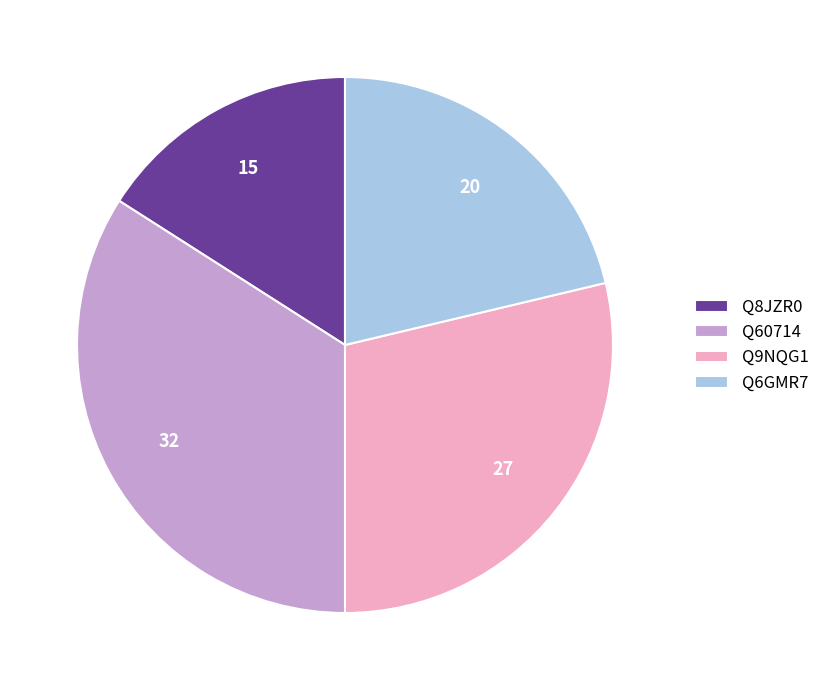

Rank the categories by value from lowest to highest.

Q8JZR0, Q6GMR7, Q9NQG1, Q60714